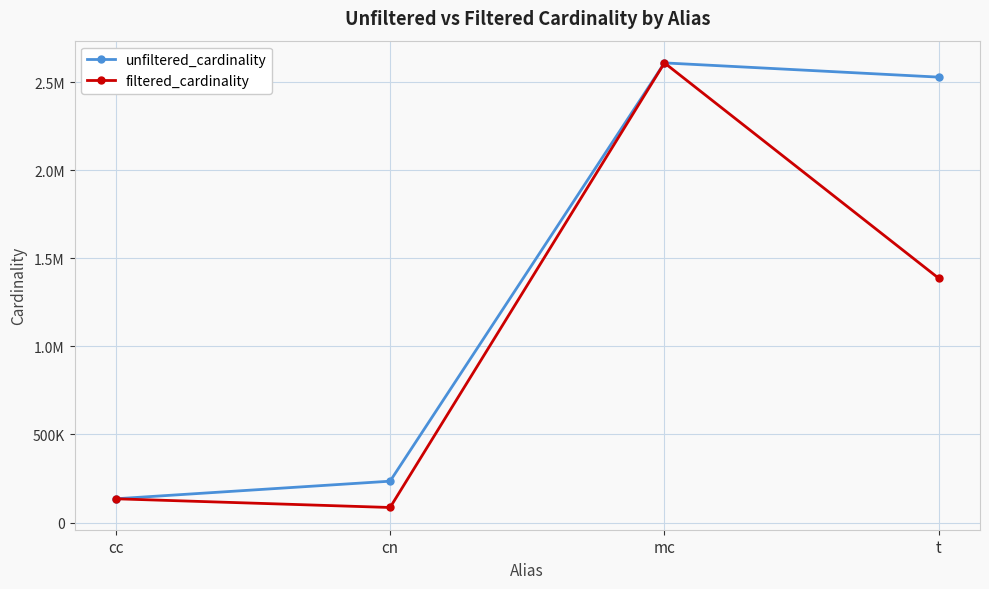

Which series changed the most between cc and mc?

unfiltered_cardinality